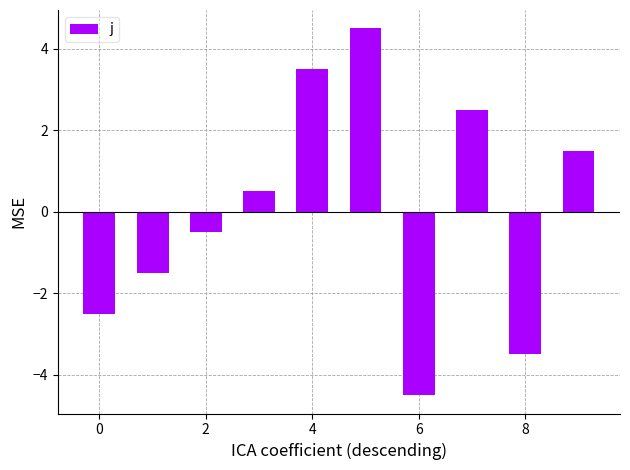

Does the chart contain stacked bars?

No